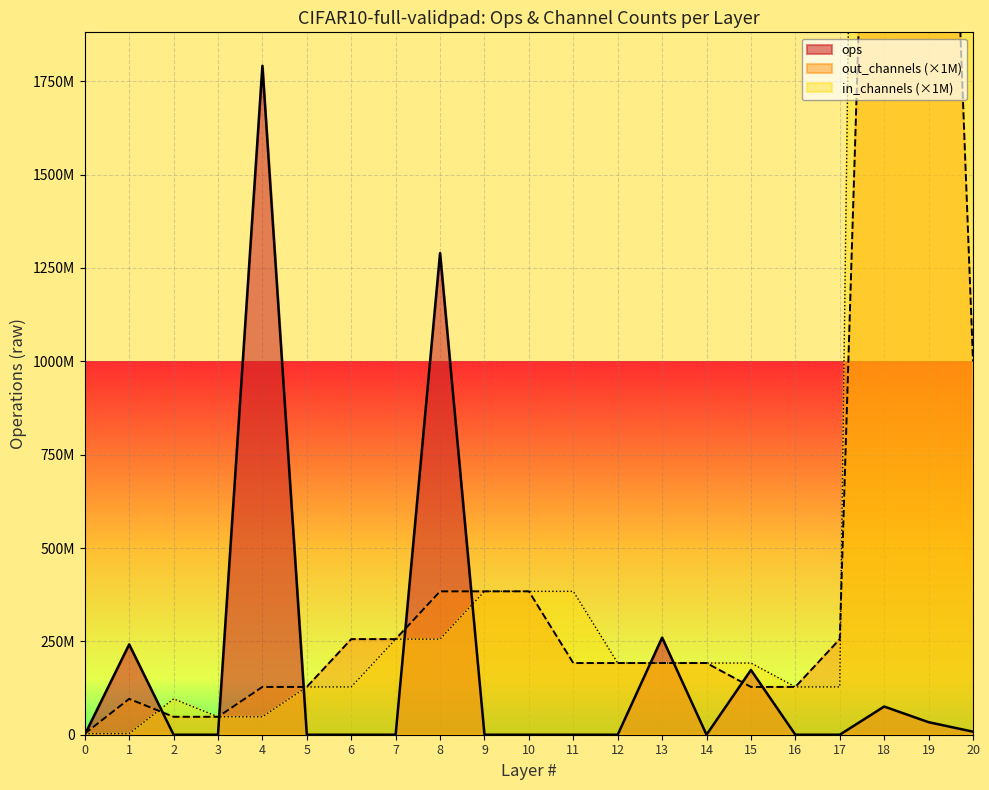

At how many categories does at least one series exceed 8430372979?

1